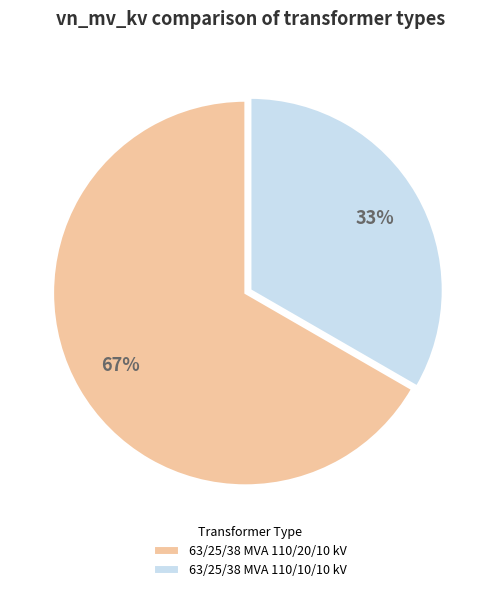

True or false: 63/25/38 MVA 110/10/10 kV accounts for 40% of the total.

False